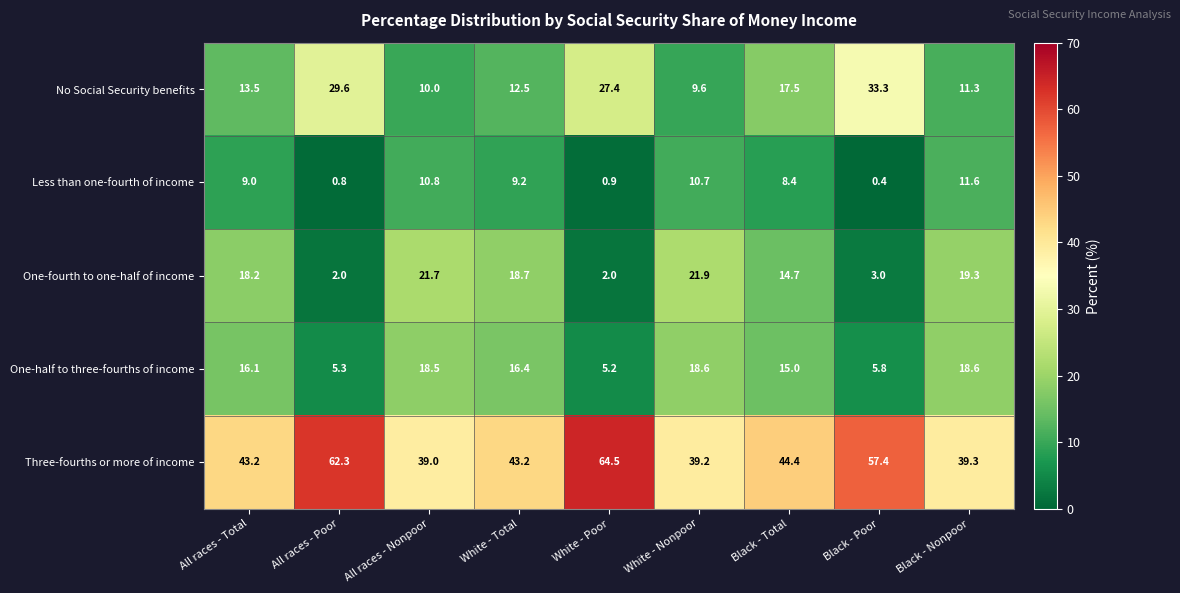

At which label does One-half to three-fourths of income first exceed 16?

All races - Total